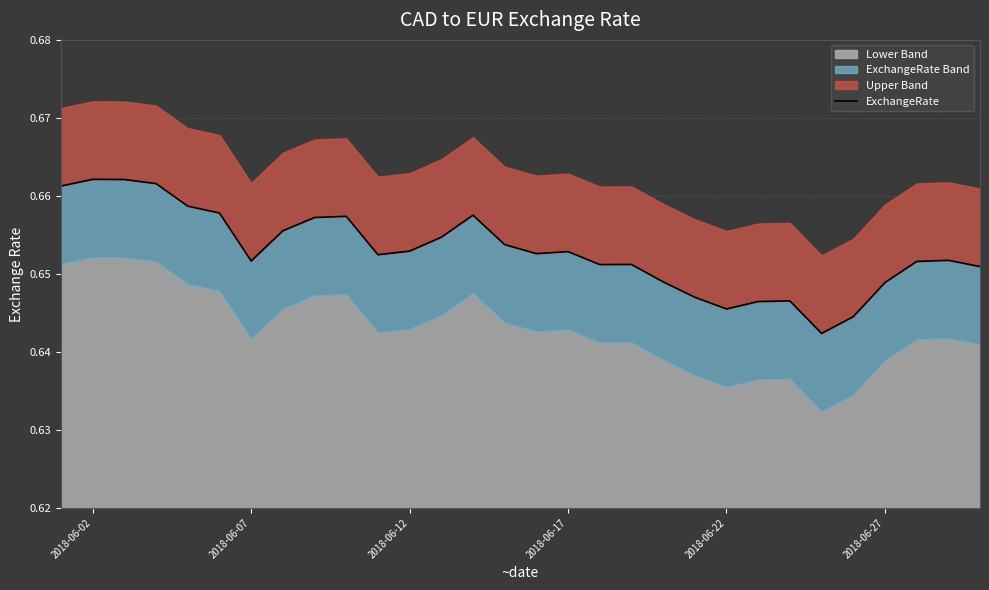

True or false: the data shows 0.4 at 17.

False